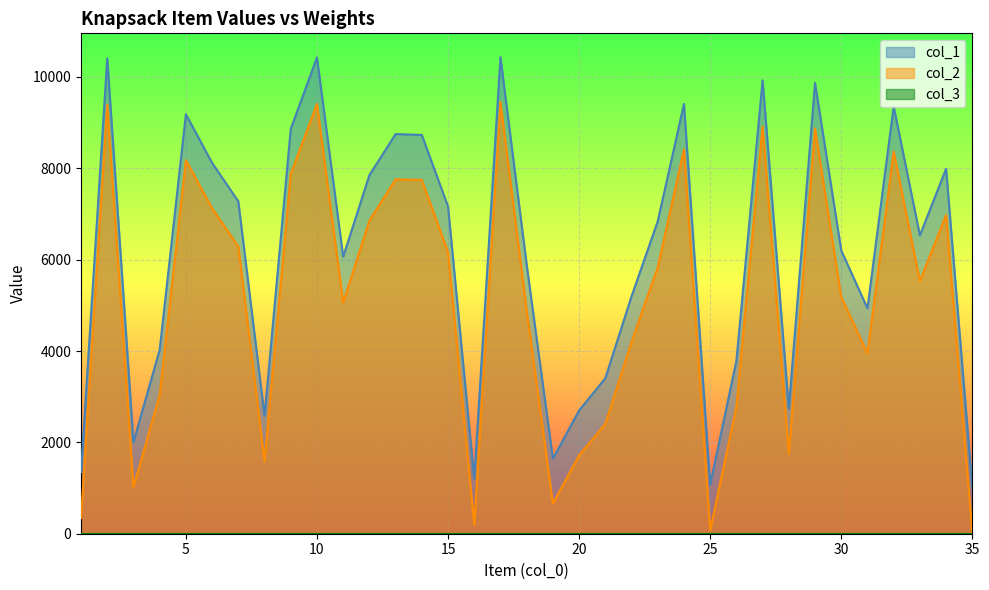

What is the sum of all col_2 values?

178028